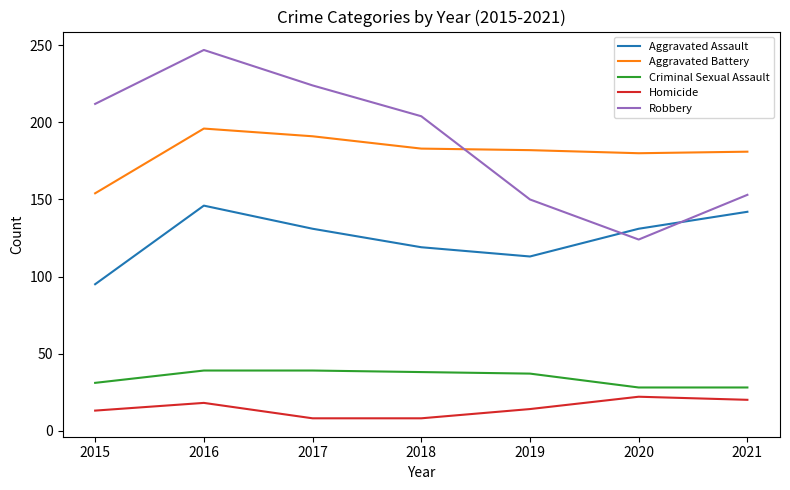

True or false: Aggravated Assault and Criminal Sexual Assault cross at least once.

False